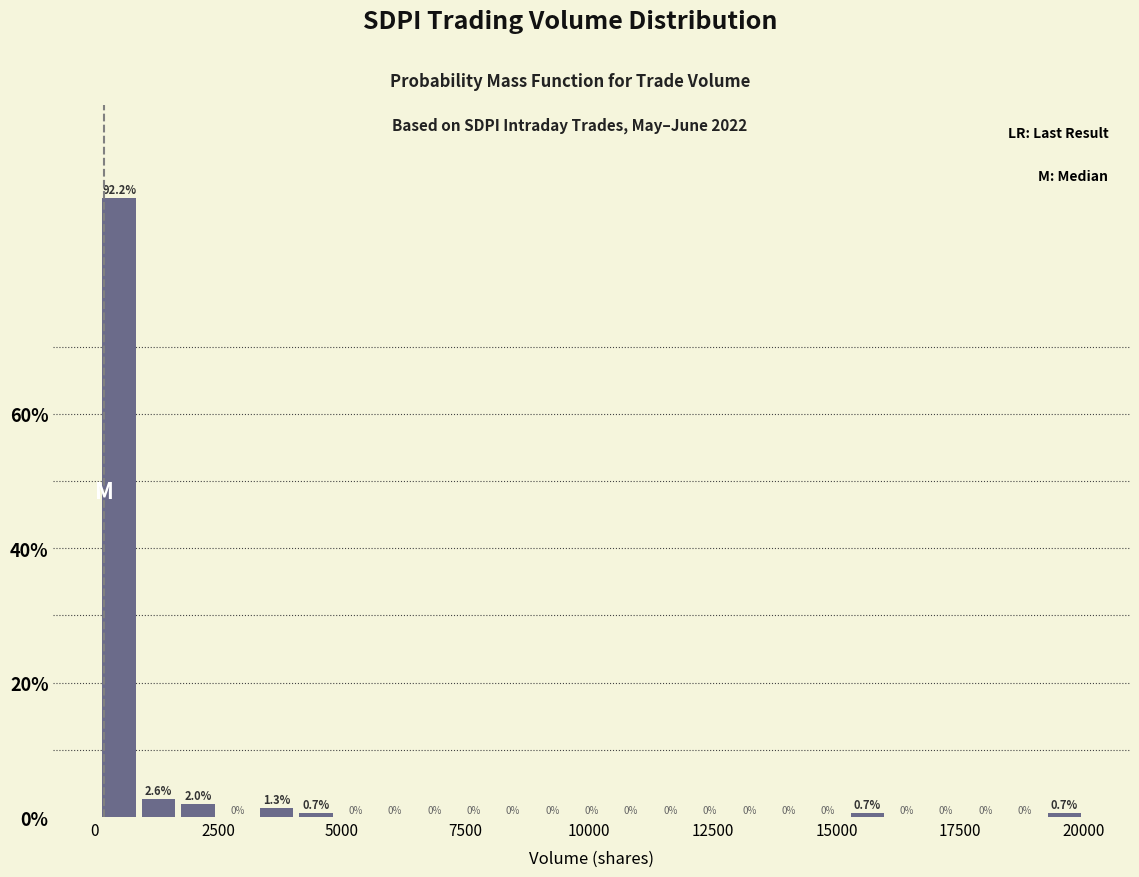

Read against the x-axis, roughly where is the centre of the tallest bar?

500